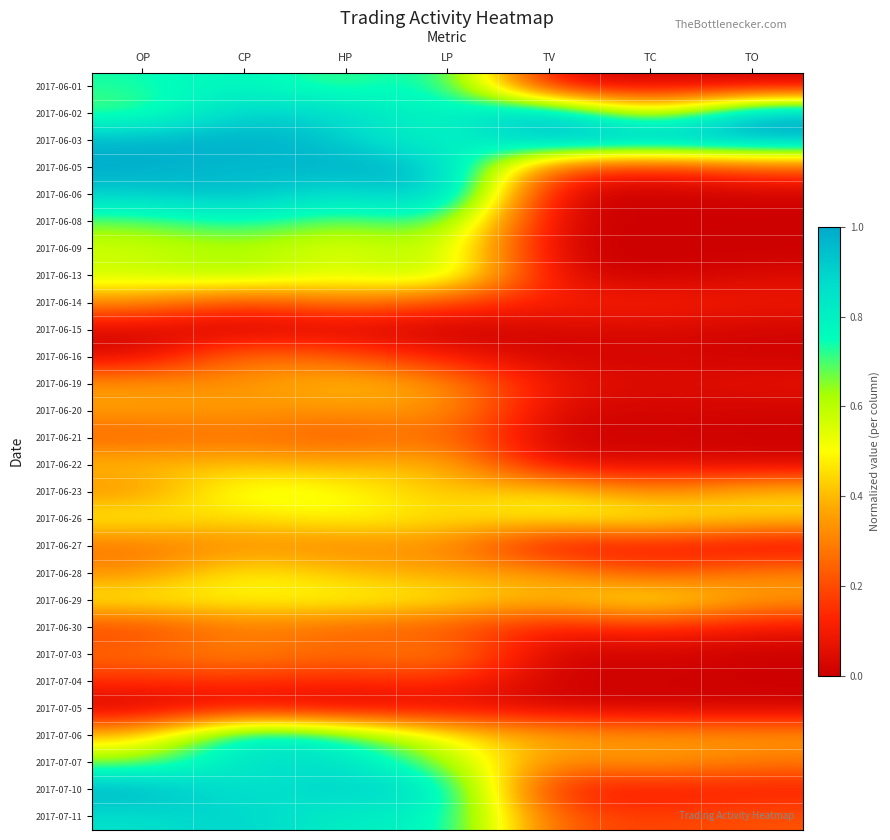

What is the greatest value displayed?

1.0